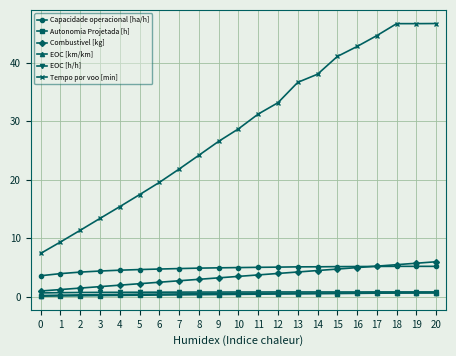

What is the maximum value for Capacidade operacional [ha/h]?

5.2